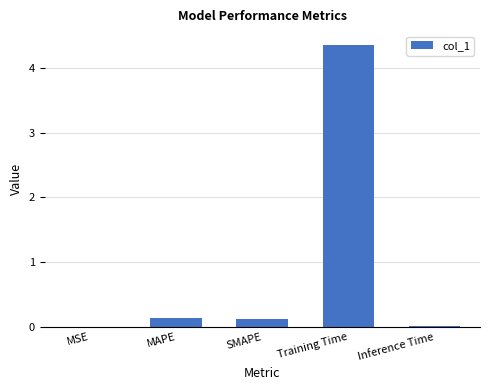

What is the sum of all values?

4.6